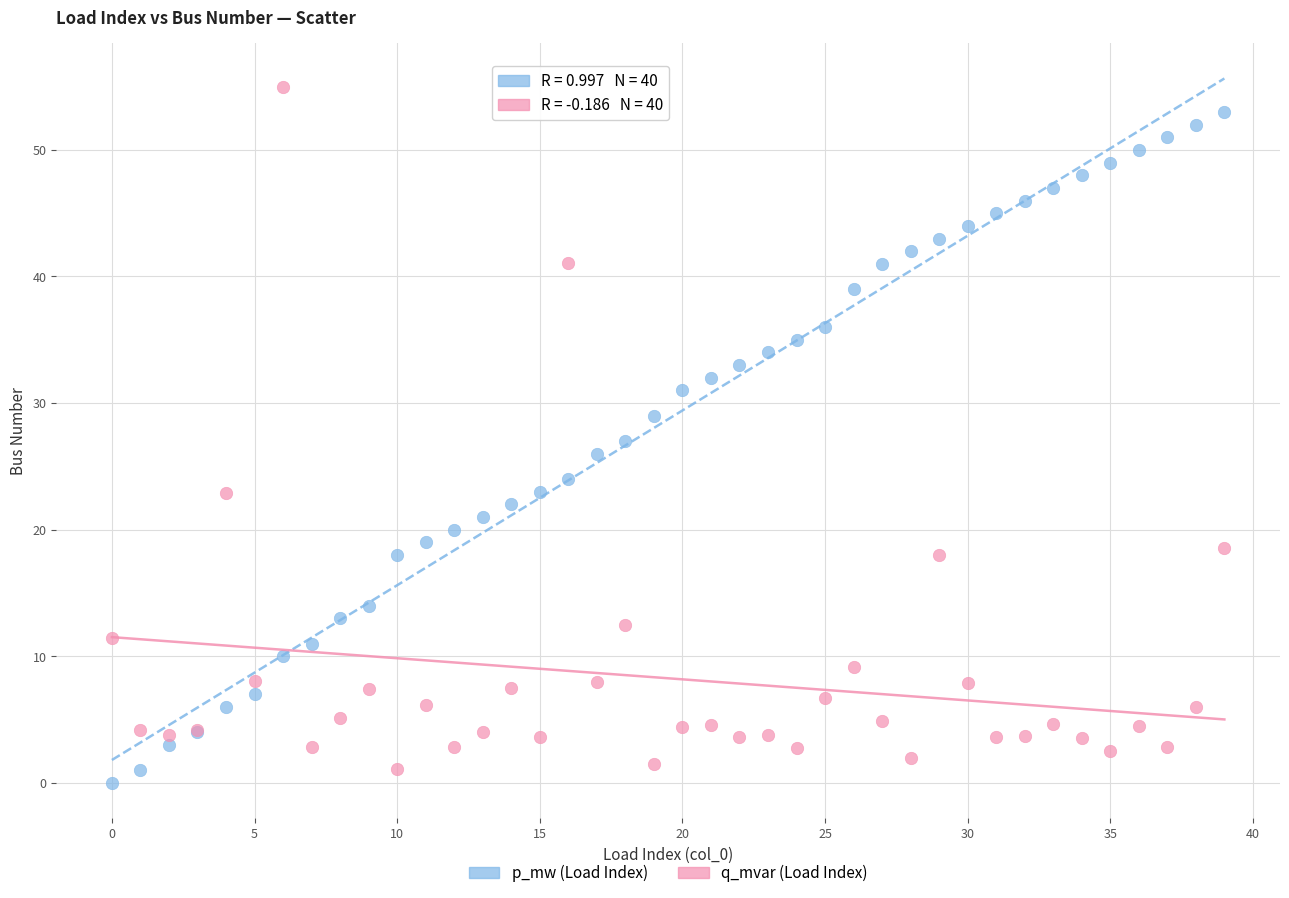

Which series contains the highest Y value?

q_mvar (Load Index)